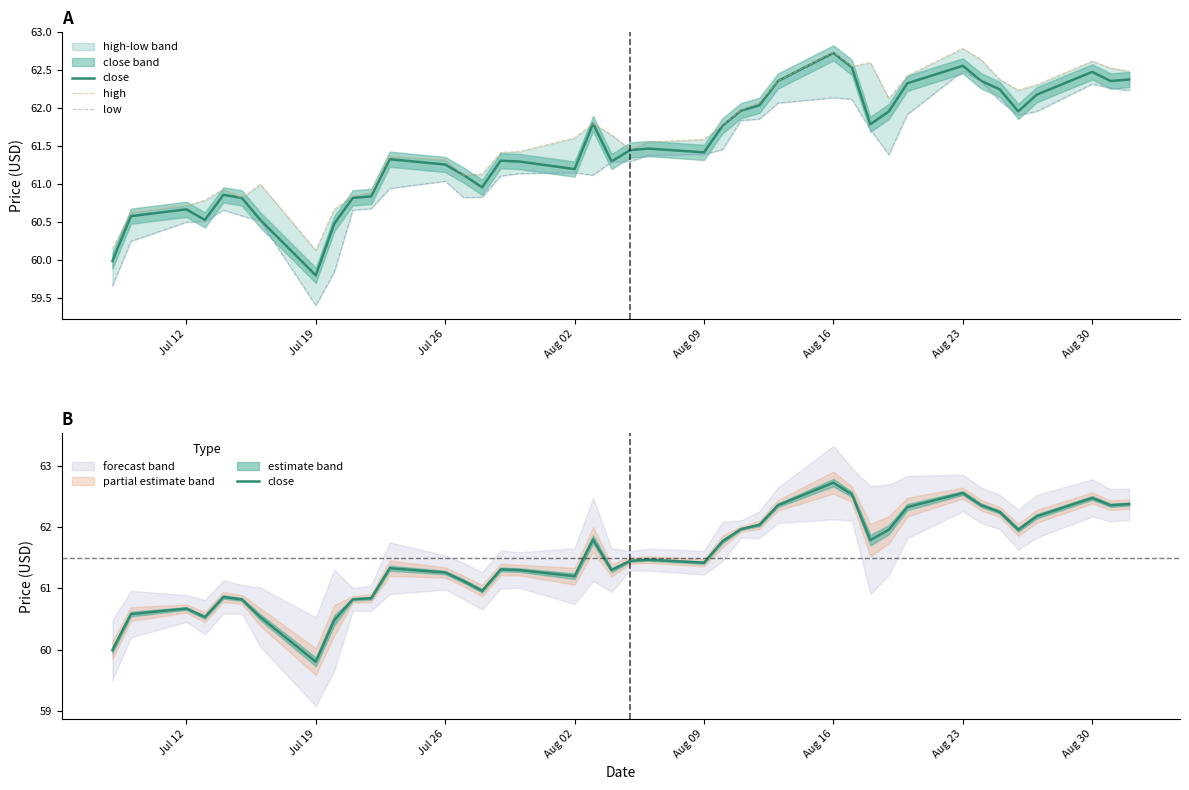

In close, how many points are higher than both neighbors (excluding endpoints)?

9